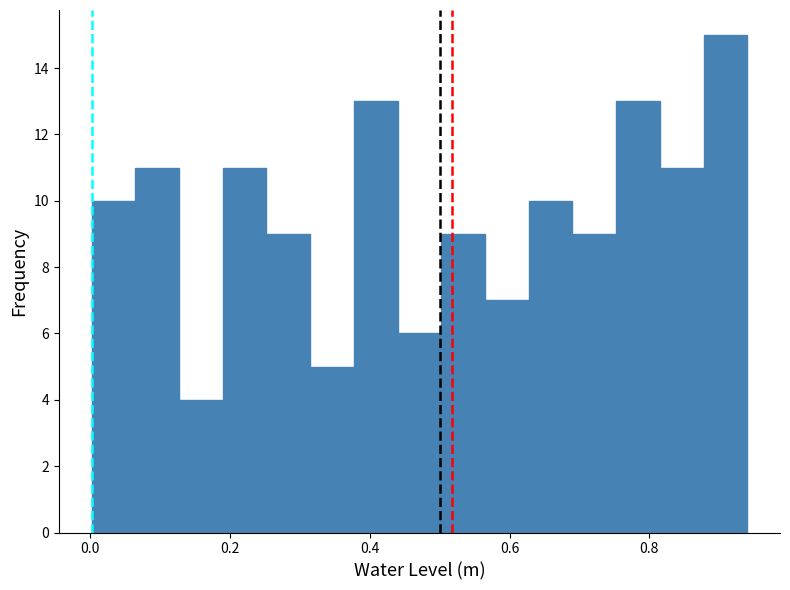

Read against the x-axis, roughly where is the centre of the tallest bar?

0.90